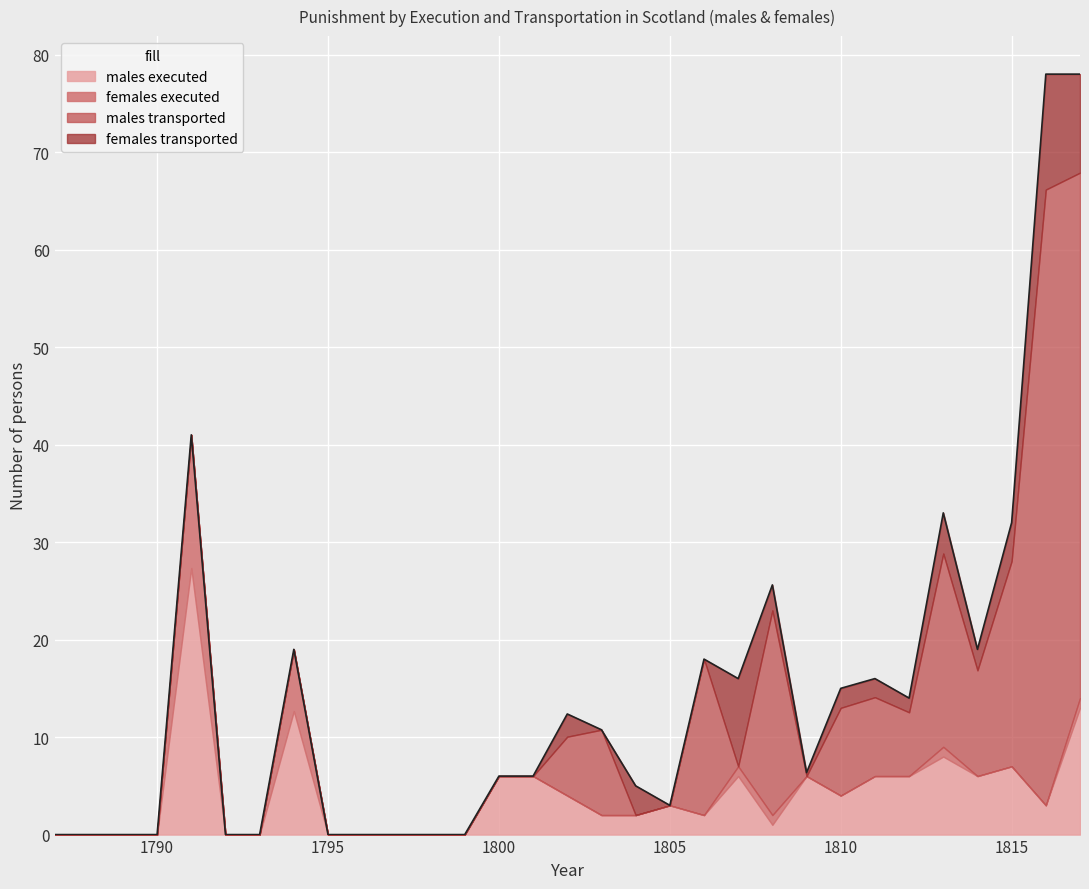

Reading right to left, extract all data points from this chart.

males executed: 13.0	3.0	7.0	6.0	8.0	6.0	6.0	4.0	6.0	1.0	6.0	2.0	3.0	2.0	2.0	4.0	6.0	6.0	0.0	0.0	0.0	0.0	0.0	12.7	0.0	0.0	27.3	0.0	0.0	0.0	0.0
females executed: 1.0	0.0	0.0	0.0	1.0	0.0	0.0	0.0	0.0	1.0	1.0	0.0	0.0	0.0	0.0	0.0	0.0	0.0	0.0	0.0	0.0	0.0	0.0	6.3	0.0	0.0	13.7	0.0	0.0	0.0	0.0
males transported: 53.9	63.2	21.1	10.8	19.8	6.5	8.1	9.0	0.0	21.0	0.0	16.0	0.0	0.0	8.8	6.0	0.0	0.0	0.0	0.0	0.0	0.0	0.0	0.0	0.0	0.0	0.0	0.0	0.0	0.0	0.0
females transported: 10.1	11.8	3.9	2.2	4.2	1.5	1.9	2.0	0.4	2.6	9.0	0.0	0.0	3.0	0.0	2.3	0.0	0.0	0.0	0.0	0.0	0.0	0.0	0.0	0.0	0.0	0.0	0.0	0.0	0.0	0.0